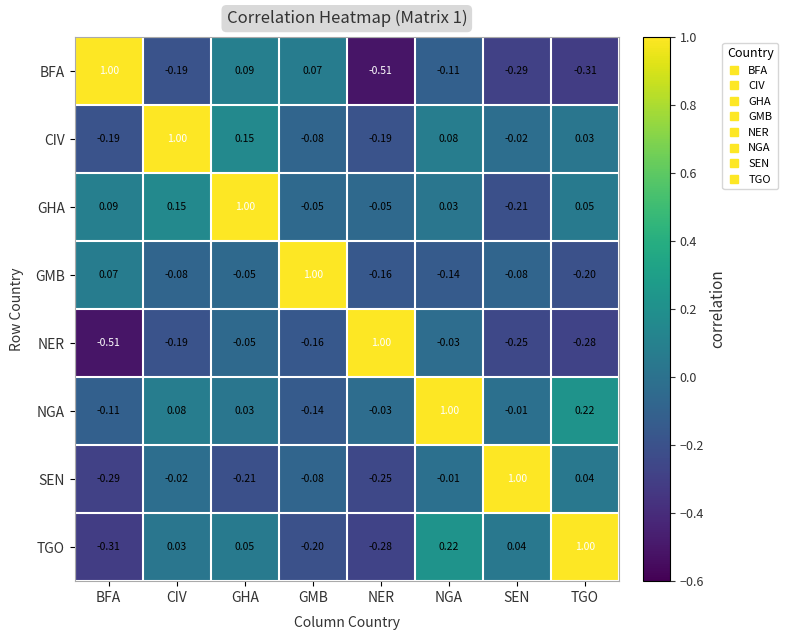

Rank the categories by BFA value from highest to lowest.

BFA, GHA, GMB, NGA, CIV, SEN, TGO, NER